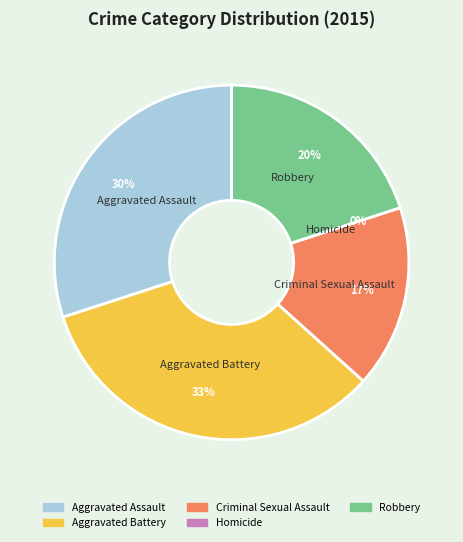

To the nearest percent, what is the difference between the largest and smallest slice percentages?

33%